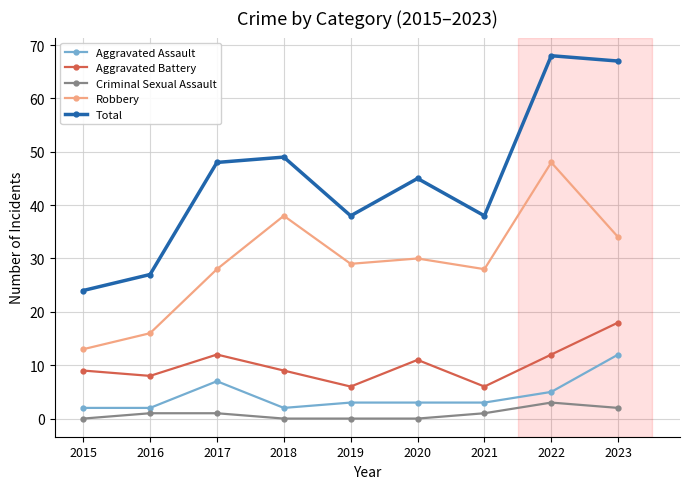

True or false: Aggravated Battery and Criminal Sexual Assault intersect in this chart.

False